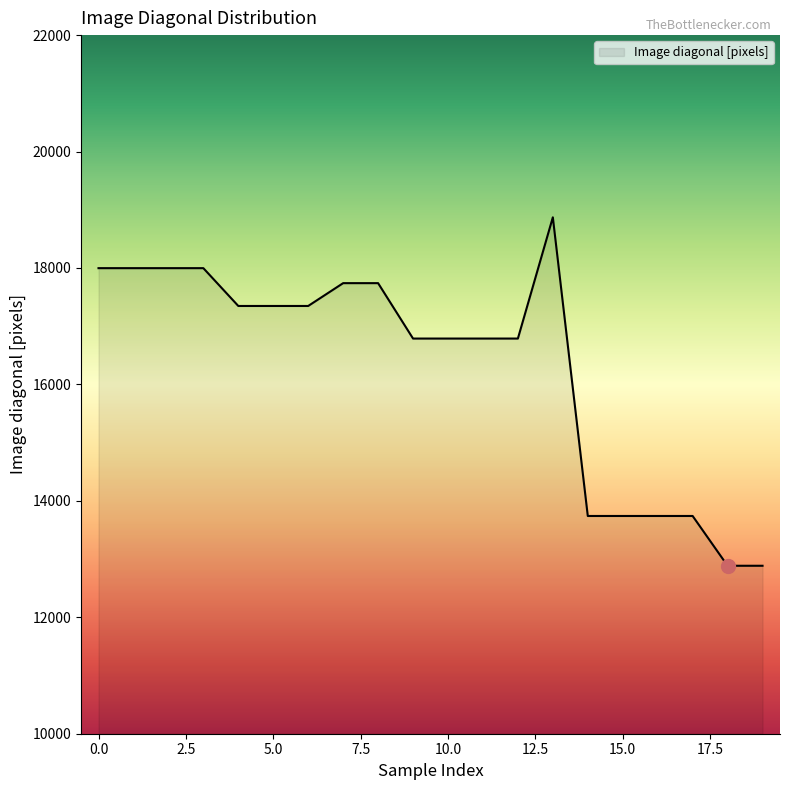

What is the minimum value shown in the chart?

12885.1